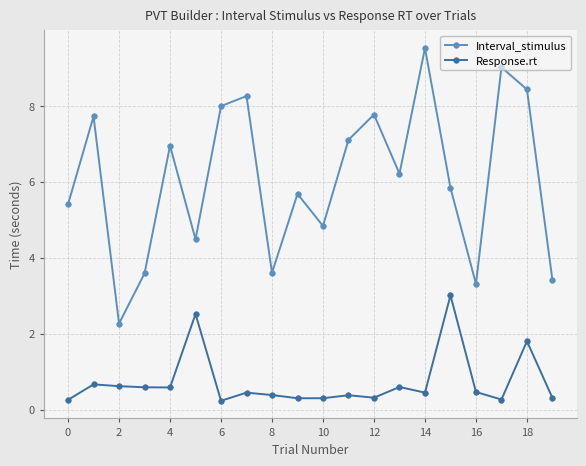

What is the difference between the maximum and minimum values in the Response.rt series?

2.8